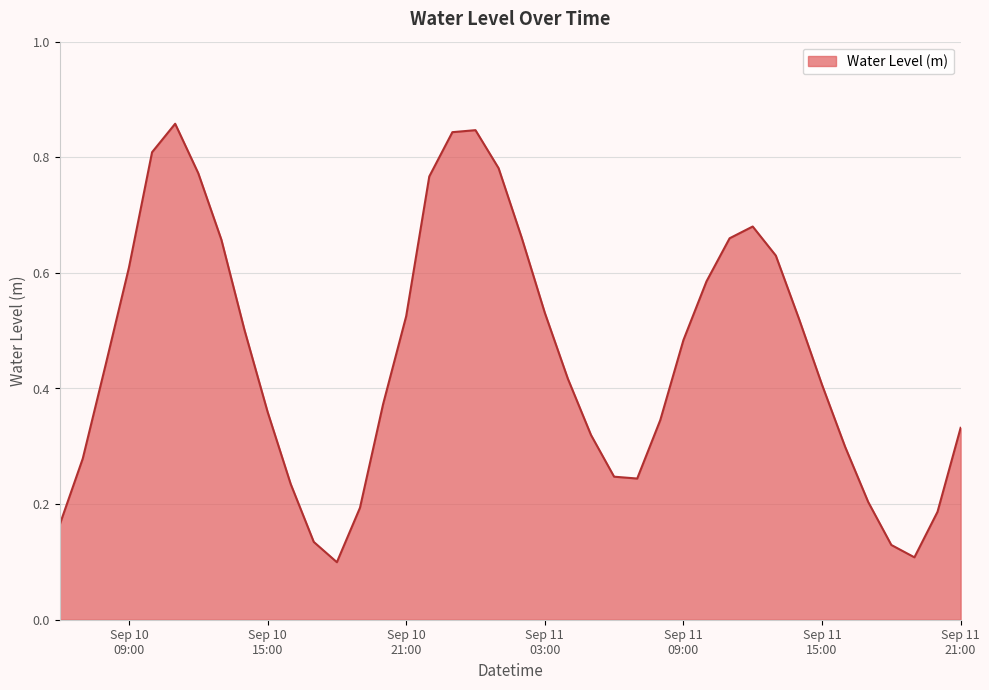

Does the chart have visible grid lines?

Yes